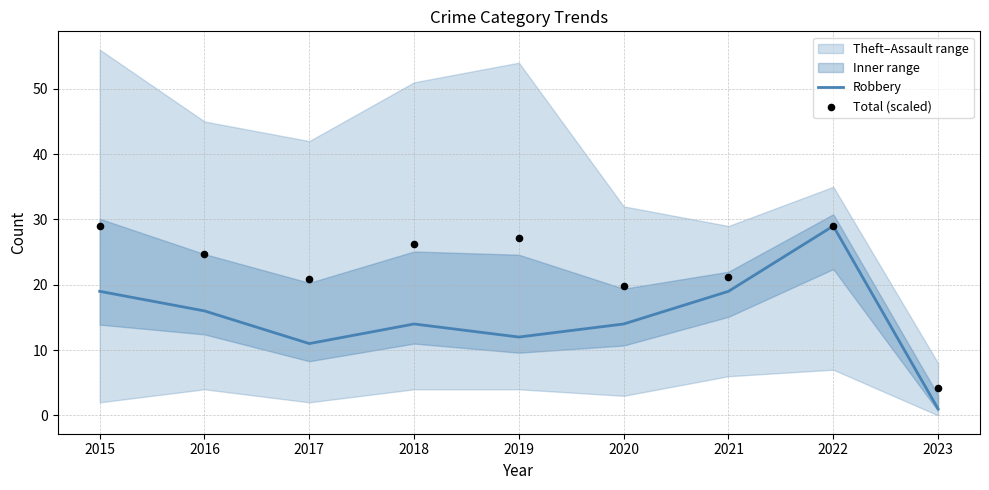

What are all the series names shown in the legend?

Robbery, Total (scaled)